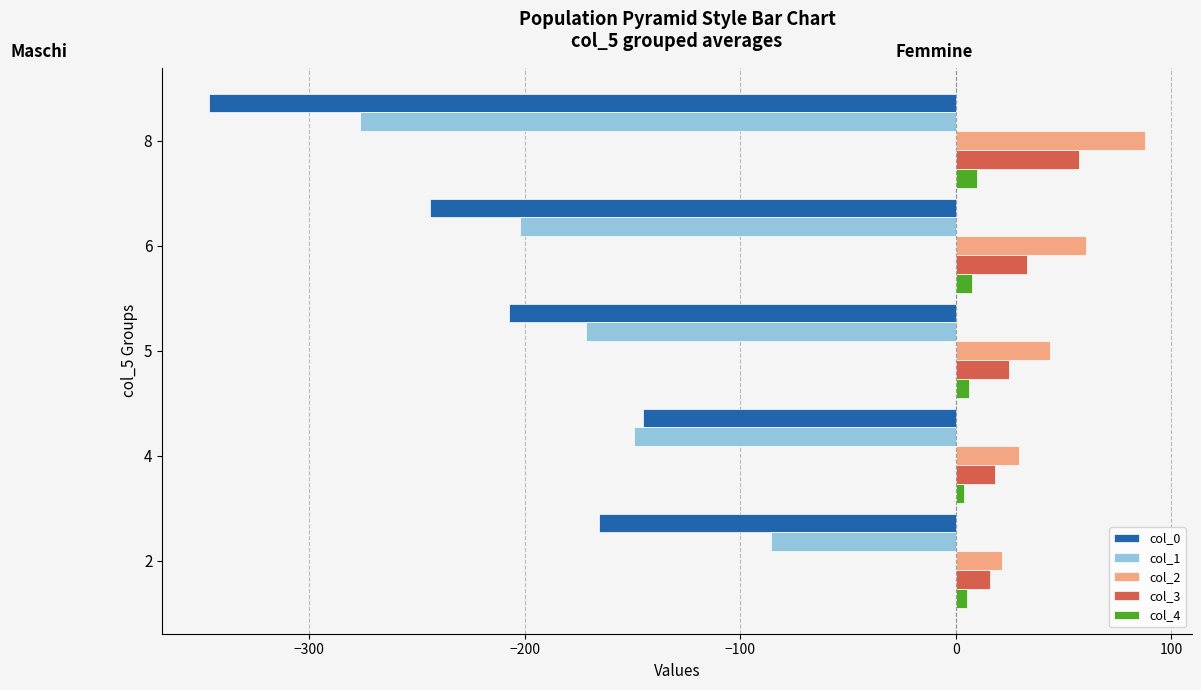

Rank the series by their maximum value, from lowest to highest.

col_0, col_1, col_4, col_3, col_2